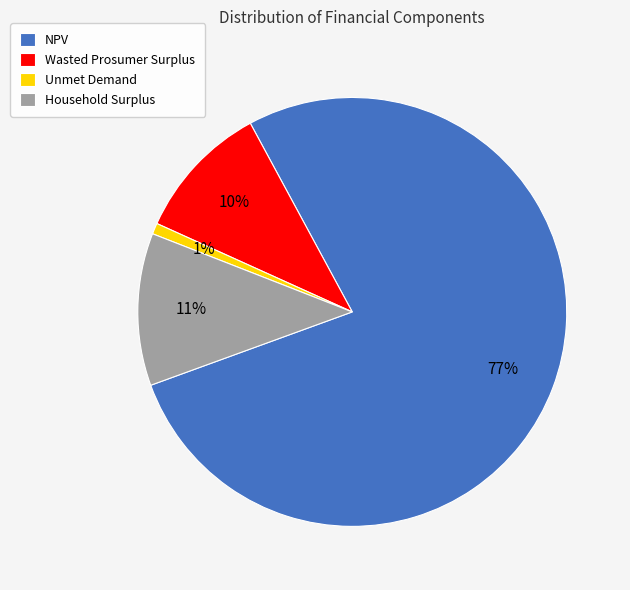

How many slices are in this pie chart?

4